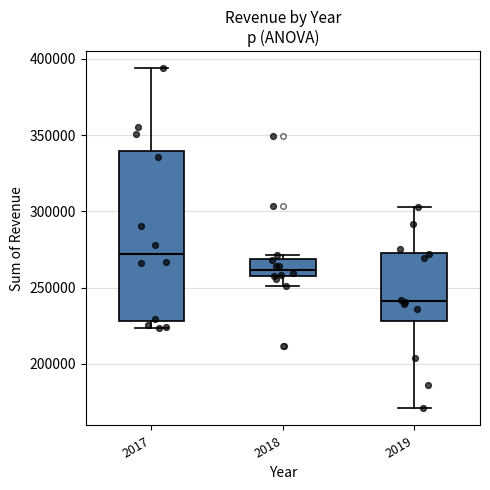

Which box's median line is the highest?

2017